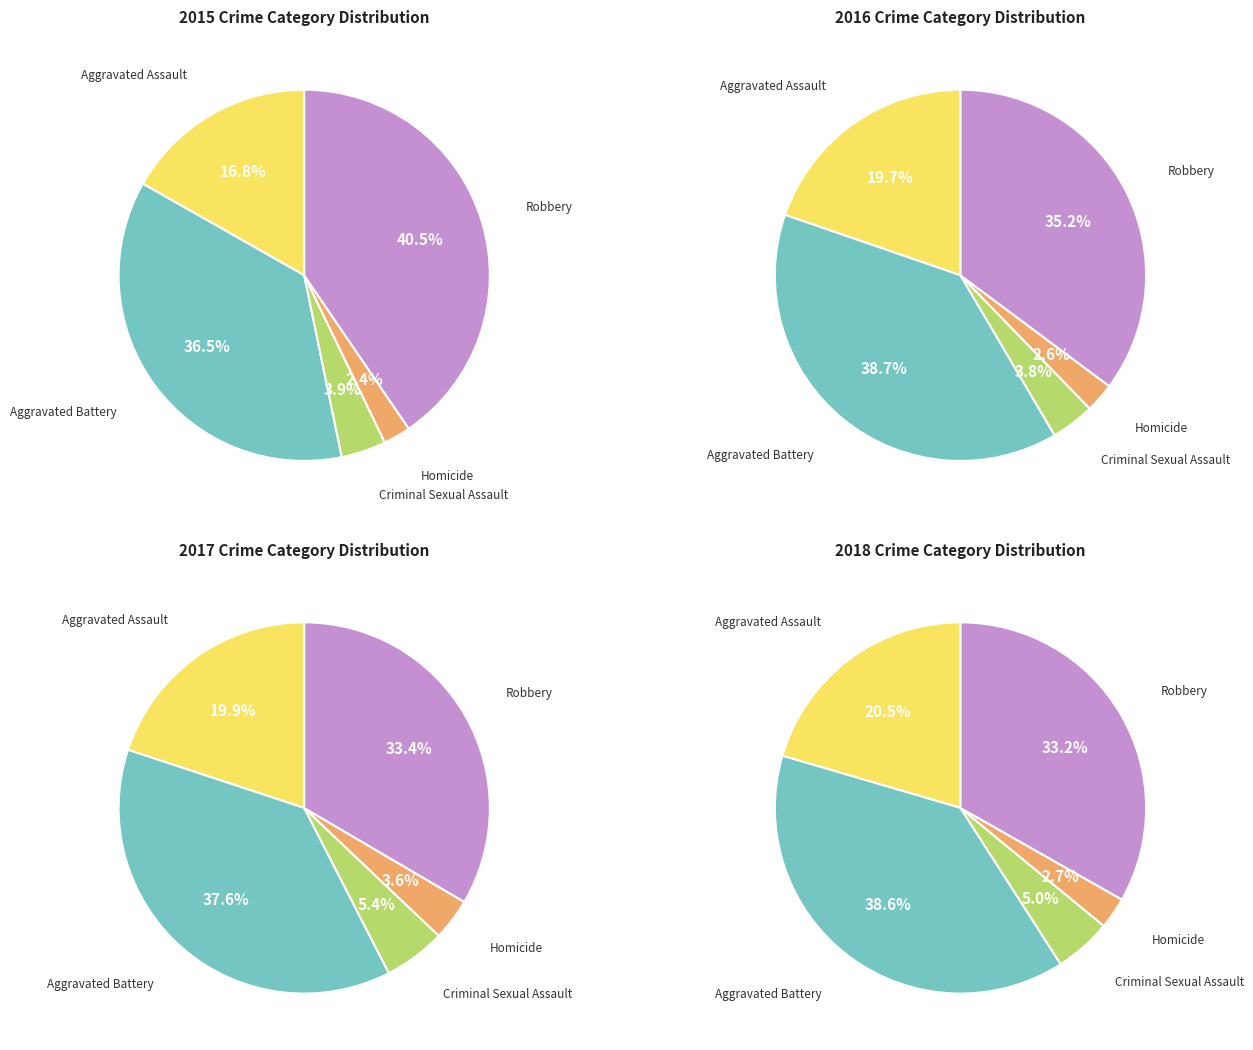

Between values_2016 and values_2018, which is larger?

values_2016